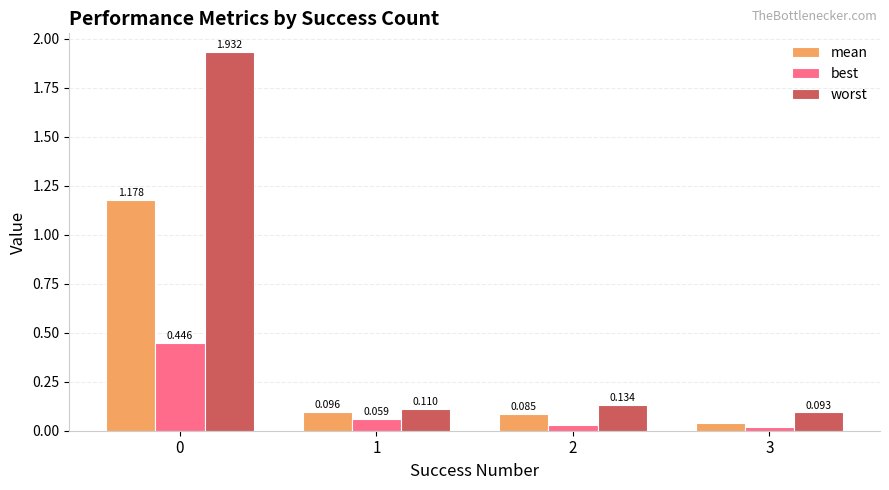

What is the difference between the maximum and minimum values in the mean series?

1.1